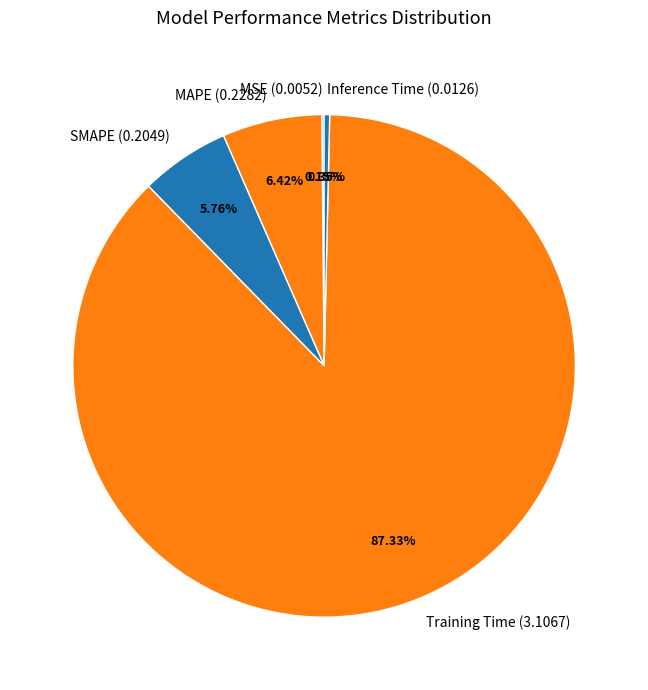

Which has a higher value, Inference Time (0.0126) or Training Time (3.1067)?

Training Time (3.1067)